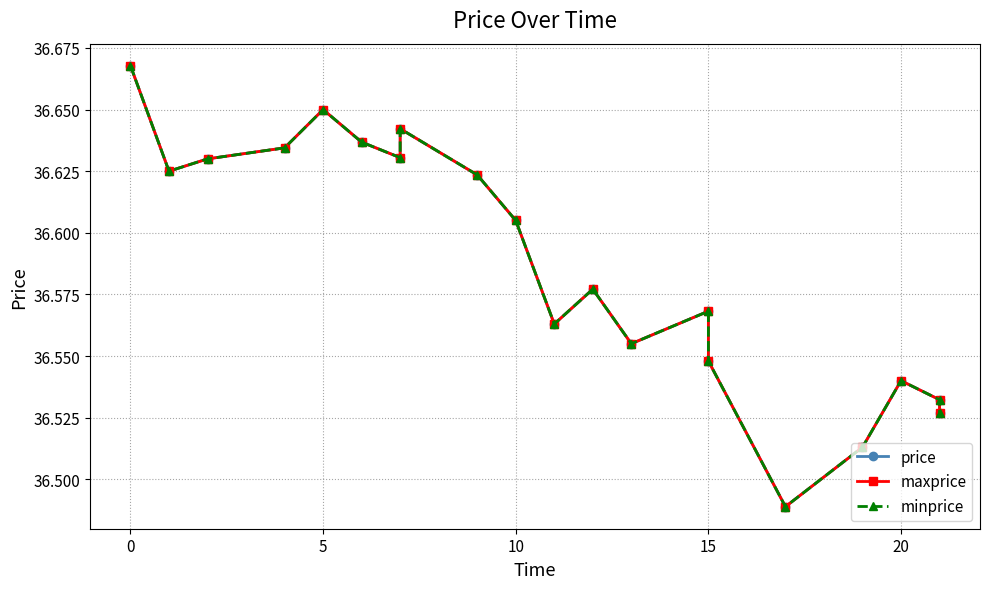

List the series in order of their peak value, lowest first.

price, maxprice, minprice